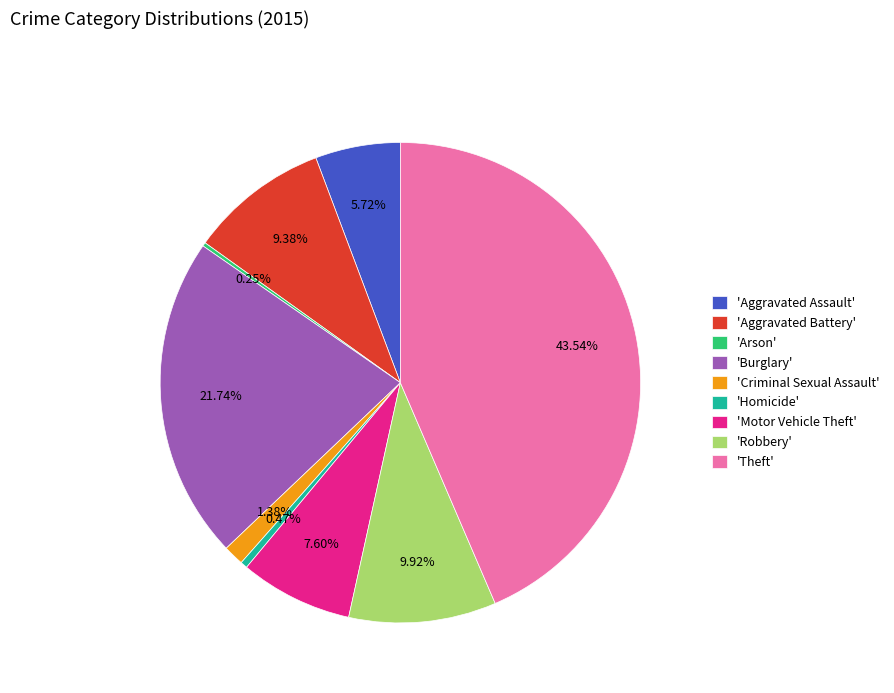

Which has a higher value, 'Aggravated Assault' or 'Burglary'?

'Burglary'